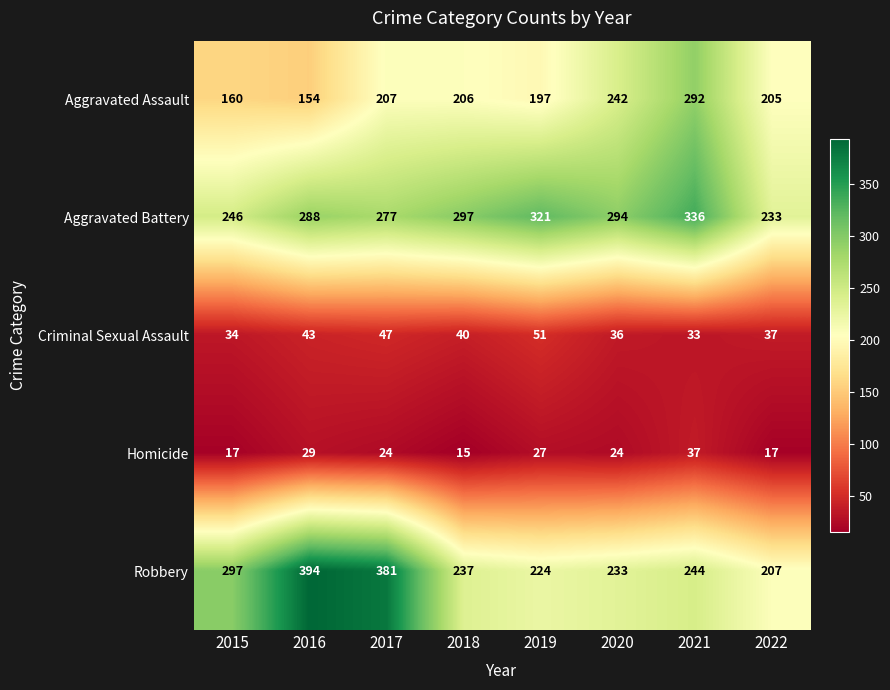

Which label corresponds to the smallest value in the chart?

2018